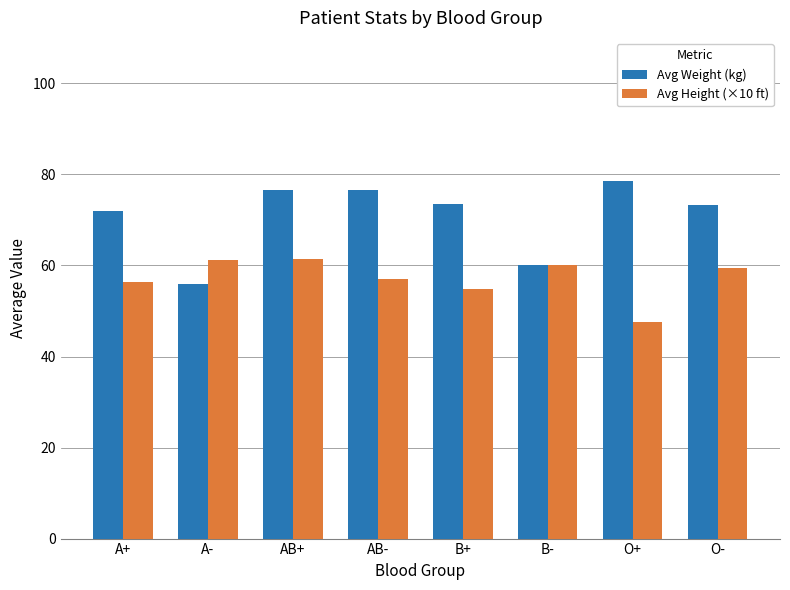

Rank the series by their maximum value, from highest to lowest.

Avg Weight (kg), Avg Height (×10 ft)